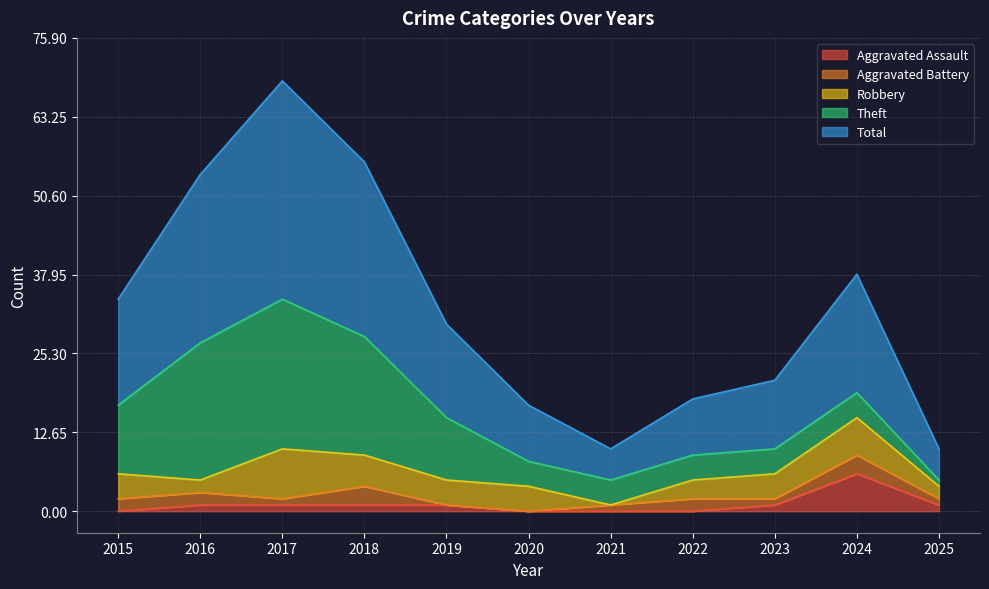

At which label does Aggravated Assault reach its peak?

2024